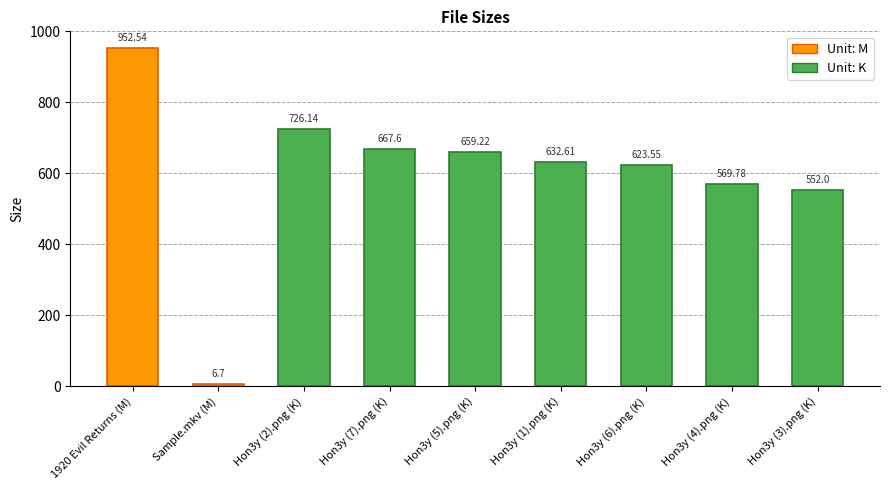

List the labels in order of value, smallest first.

Sample.mkv (M), Hon3y (3).png (K), Hon3y (4).png (K), Hon3y (6).png (K), Hon3y (1).png (K), Hon3y (5).png (K), Hon3y (7).png (K), Hon3y (2).png (K), 1920 Evil Returns (M)